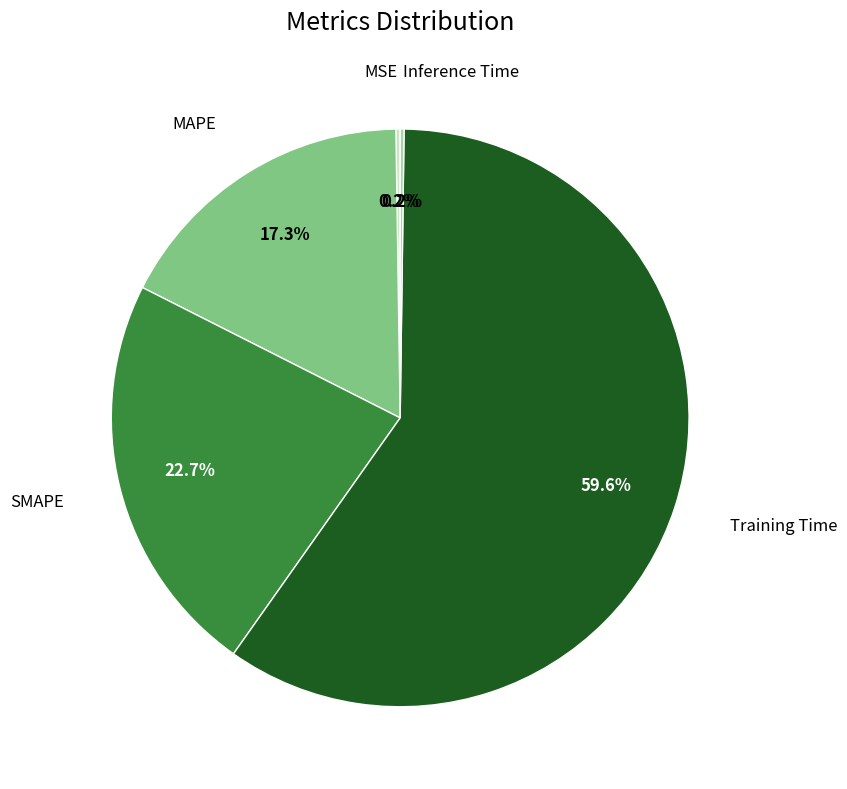

Is there any slice that represents more than half of the pie?

Yes